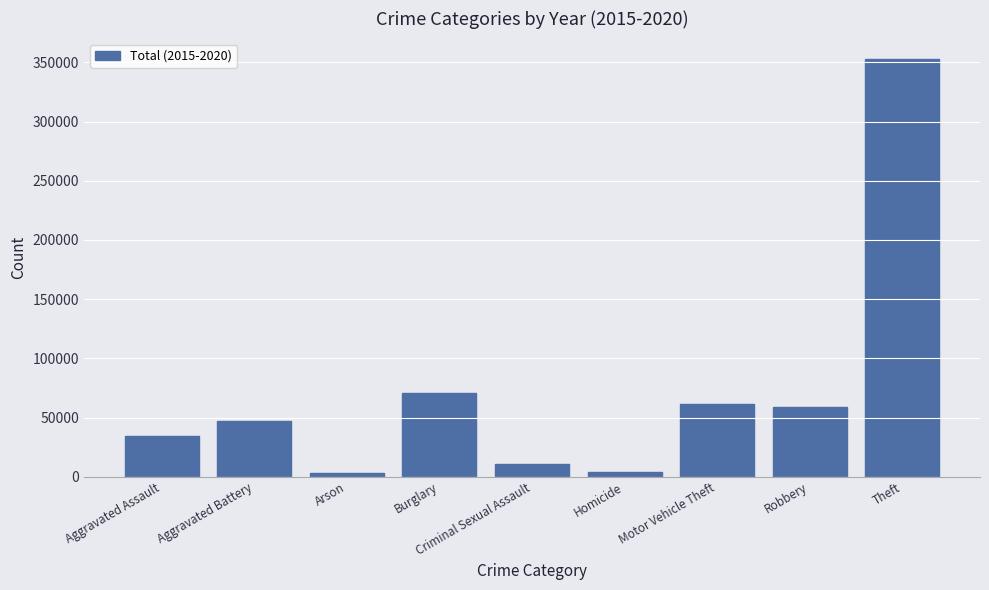

Is it true that the value at Motor Vehicle Theft is 20741?

False